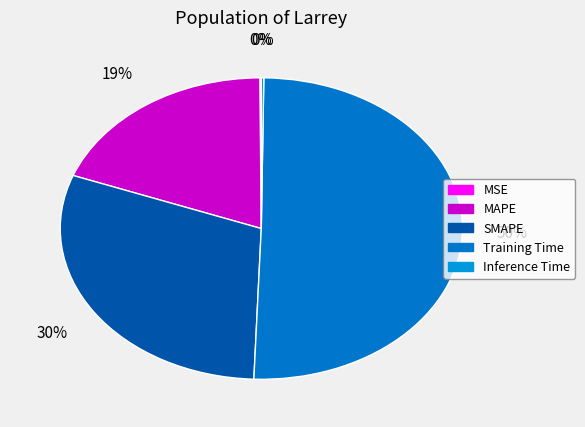

Is it true that Inference Time is 6% of the pie?

False